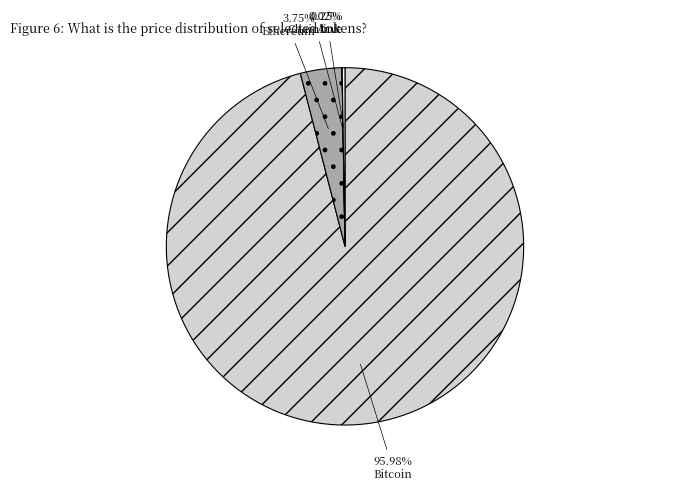

What is the largest slice in the pie chart?

Bitcoin